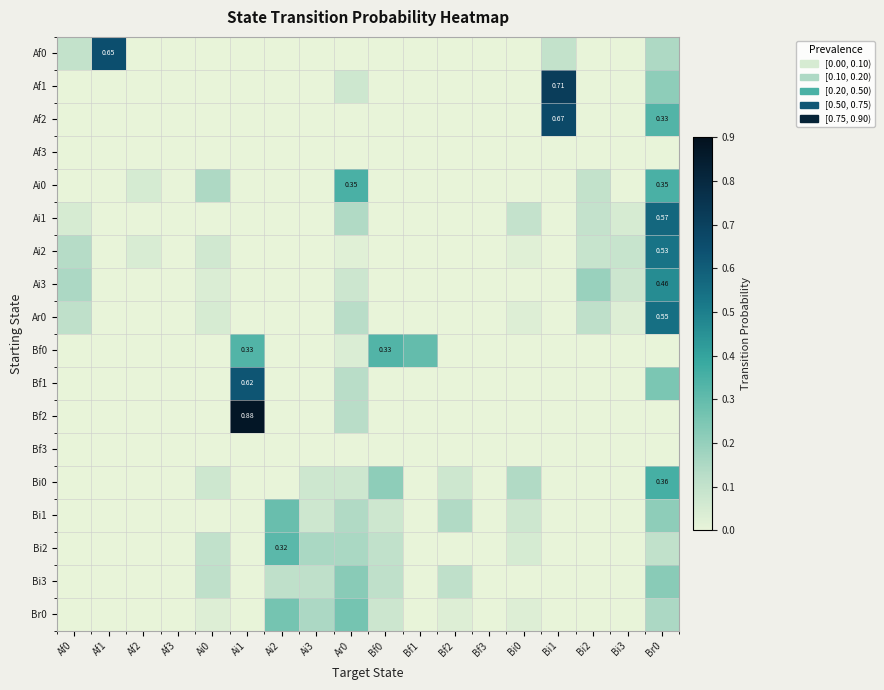

Which category has the highest value across all series?

Ai1